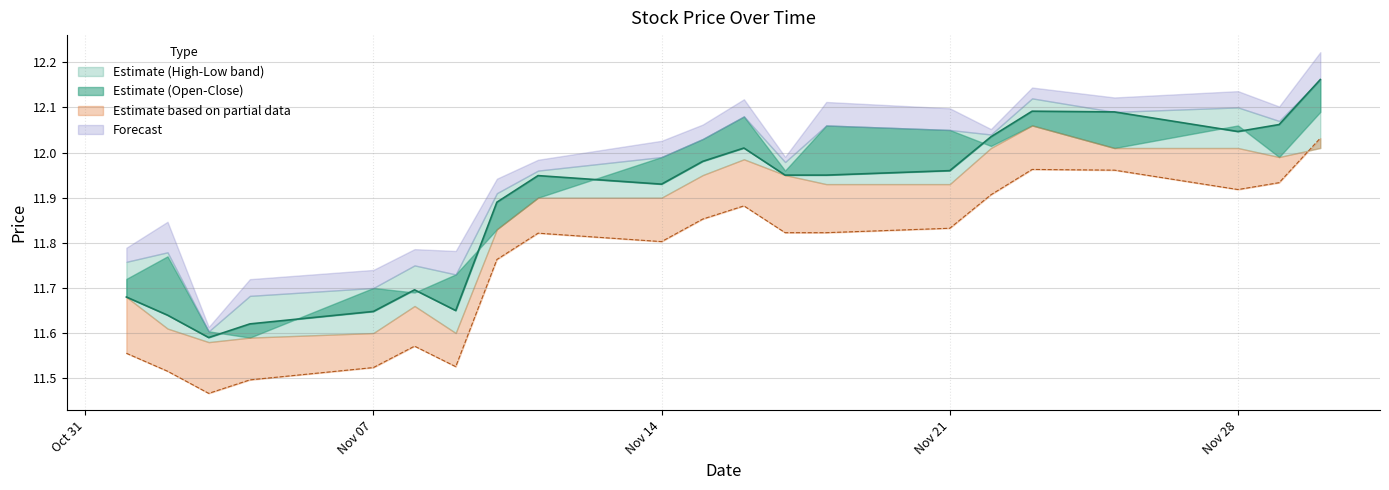

Does the chart have visible grid lines?

Yes